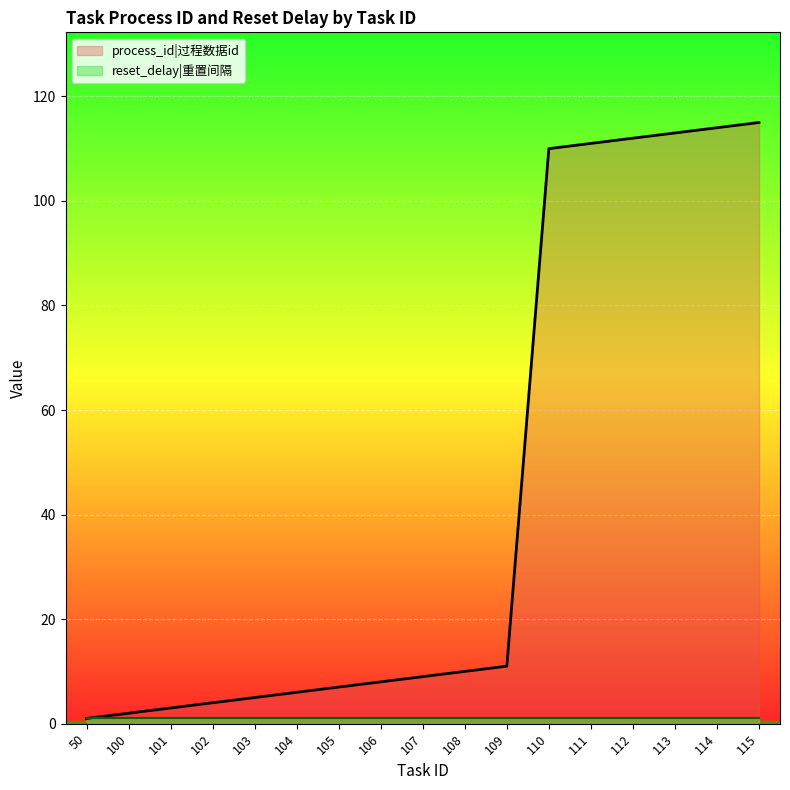

Reading left to right, transcribe all the data shown in this chart.

1	2	3	4	5	6	7	8	9	10	11	110	111	112	113	114	115